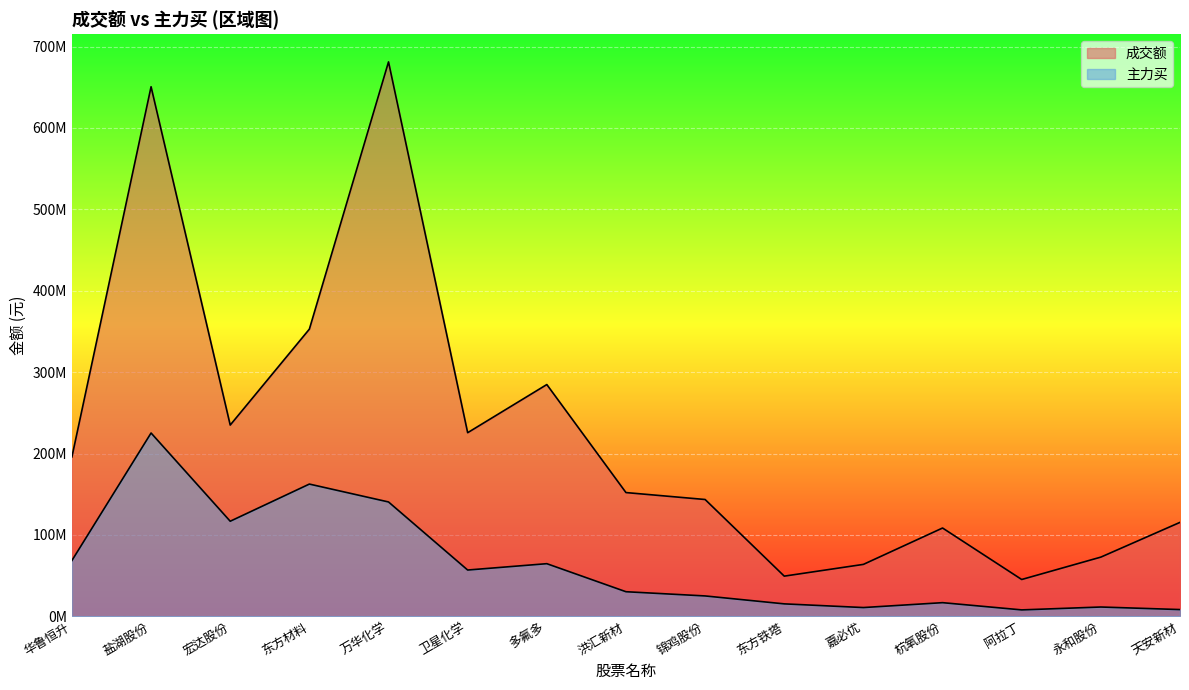

In 成交额, how many points are higher than both neighbors (excluding endpoints)?

4